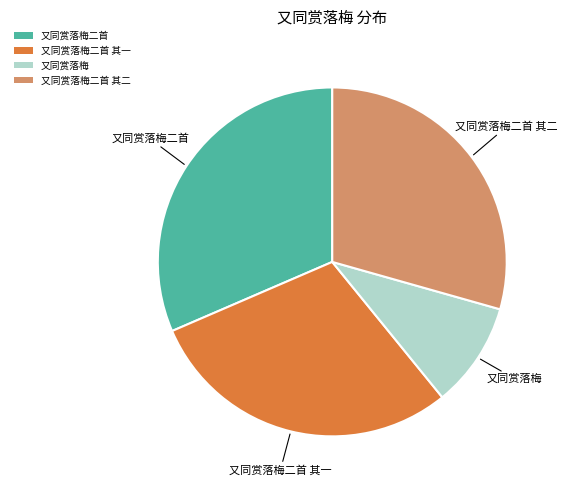

Which category has the biggest portion of the pie?

又同赏落梅二首